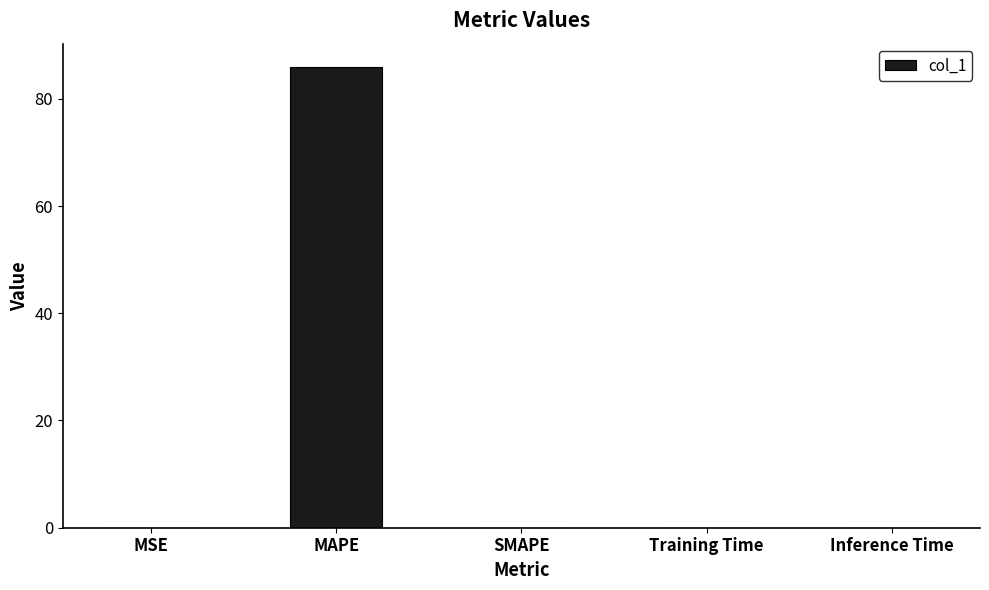

How many categories are shown in the chart?

5